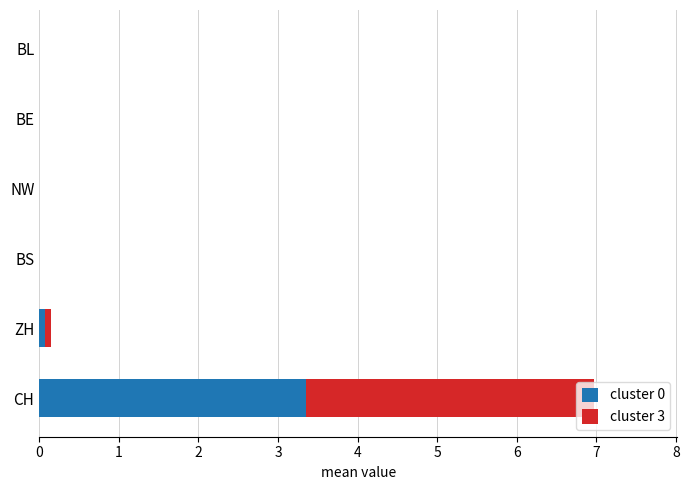

The cluster 0 series shows 1.9 at BS. True or false?

False